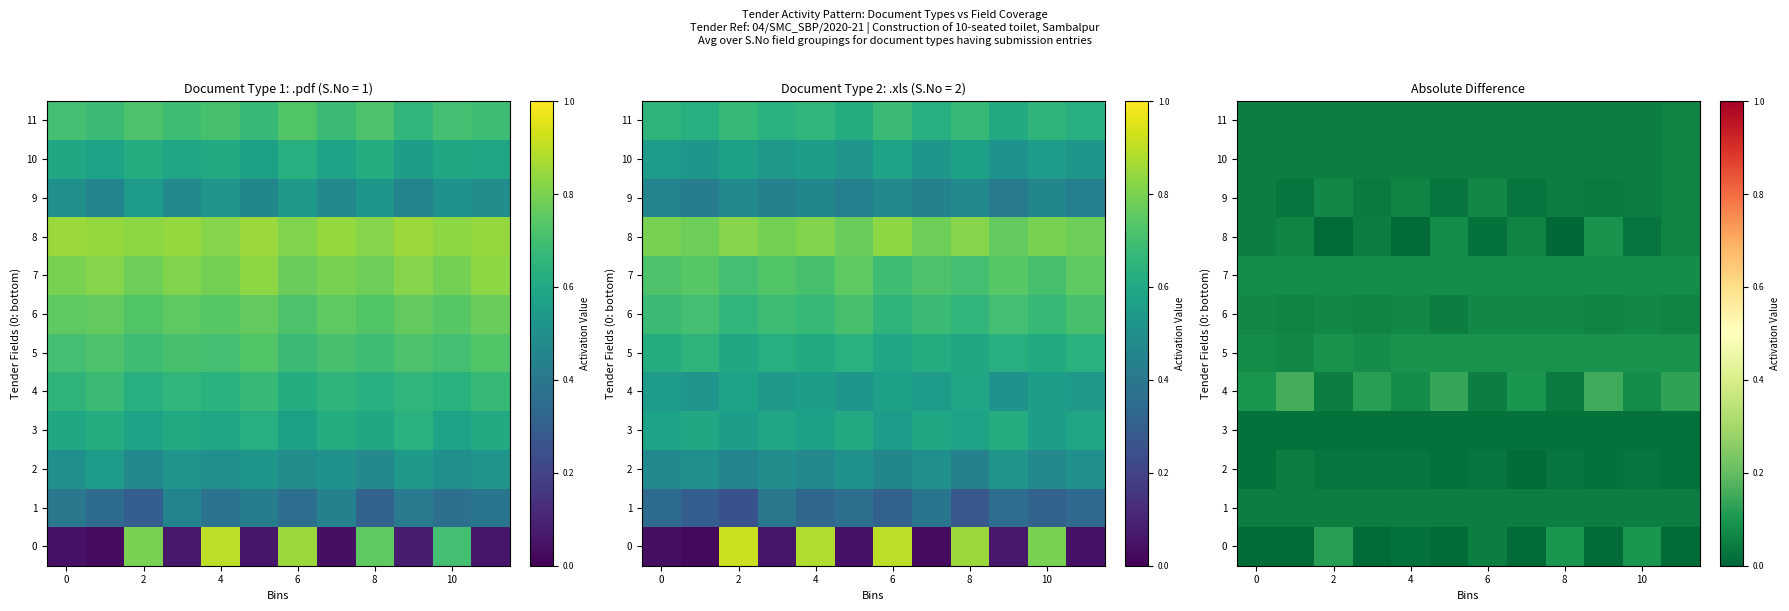

What is the spread (max minus min) of values at 2?

0.1